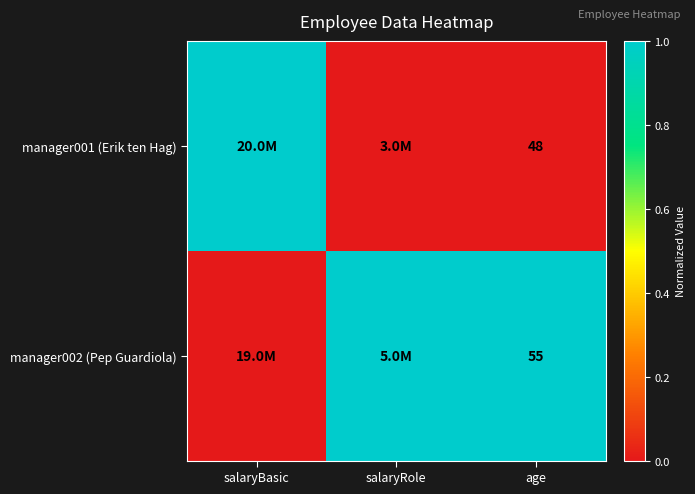

What is the spread (max minus min) of values at salaryRole?

1